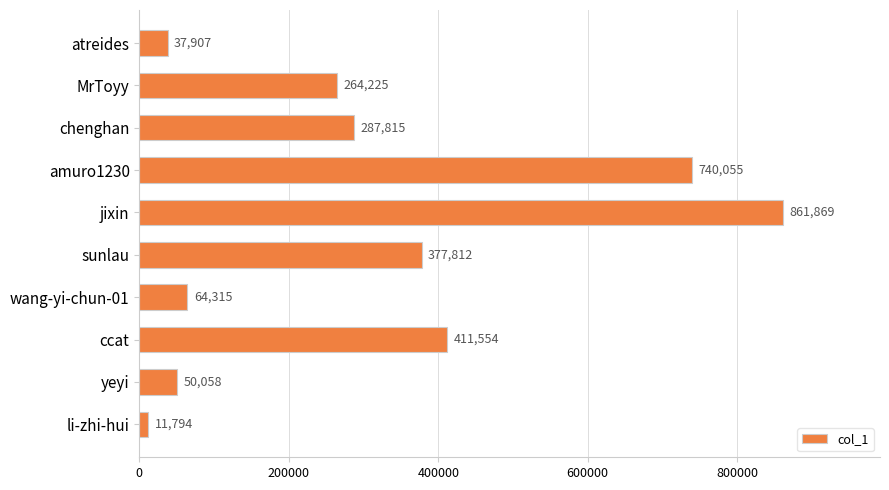

Rank the categories by value from lowest to highest.

li-zhi-hui, atreides, yeyi, wang-yi-chun-01, MrToyy, chenghan, sunlau, ccat, amuro1230, jixin